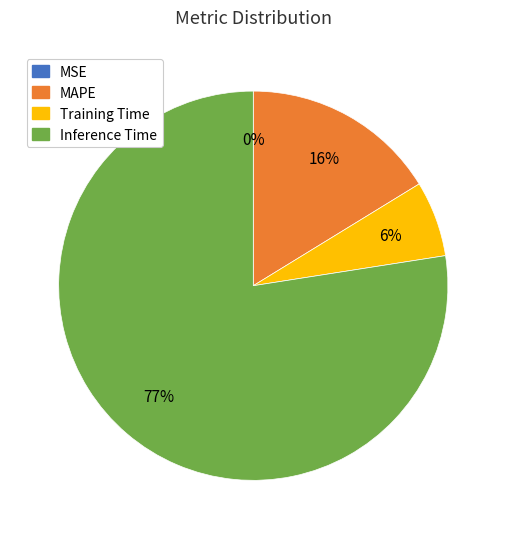

The Training Time slice represents 1% of the pie. True or false?

False